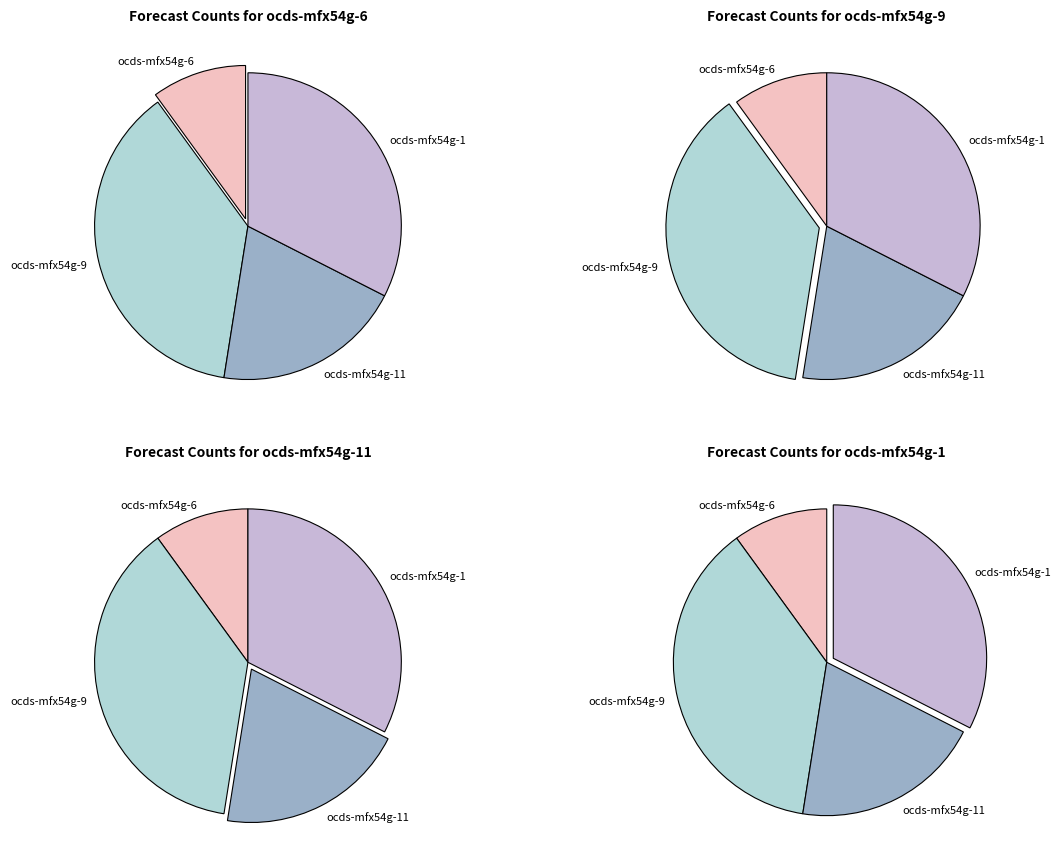

The ocds-mfx54g-6 slice represents 10% of the pie. True or false?

True